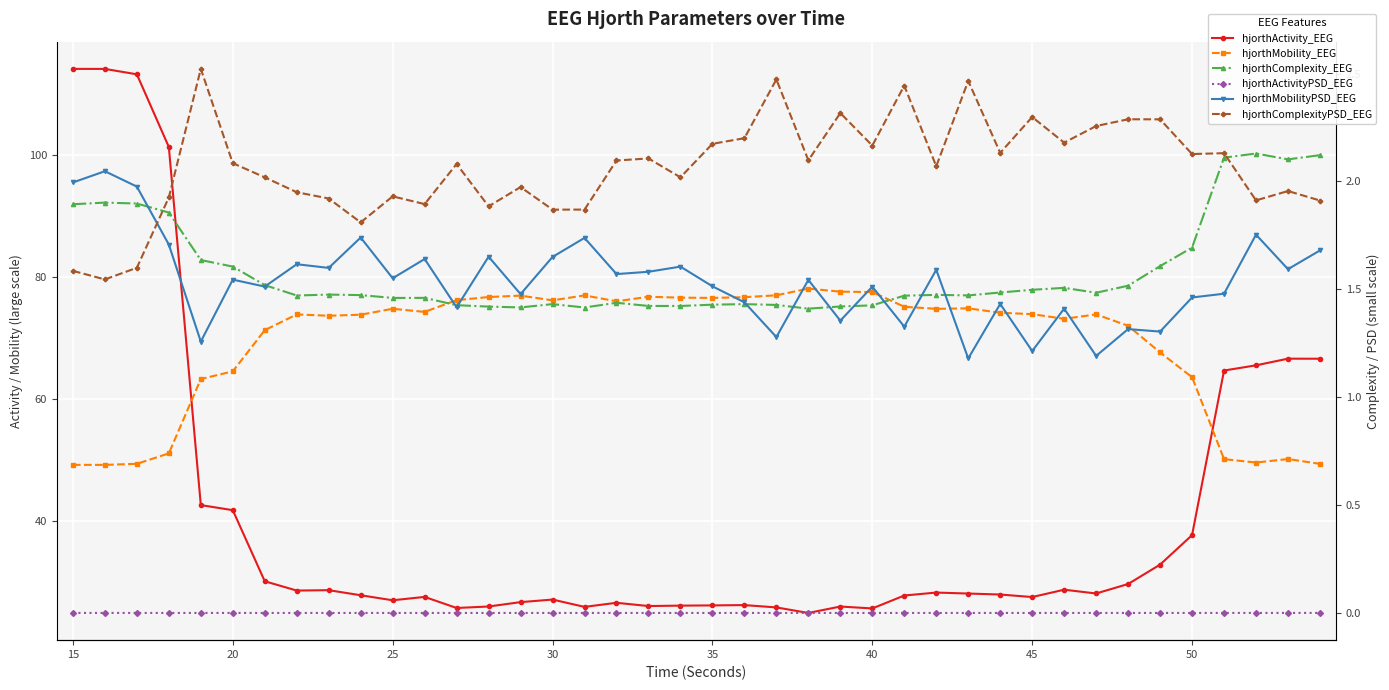

The value of hjorthMobility_EEG at 35 is 39.5. True or false?

False